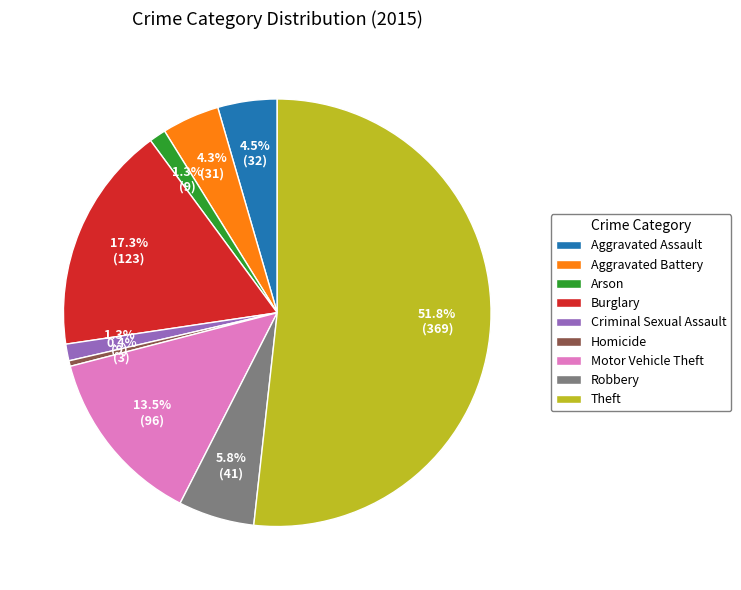

Which has a higher value, Arson or Burglary?

Burglary